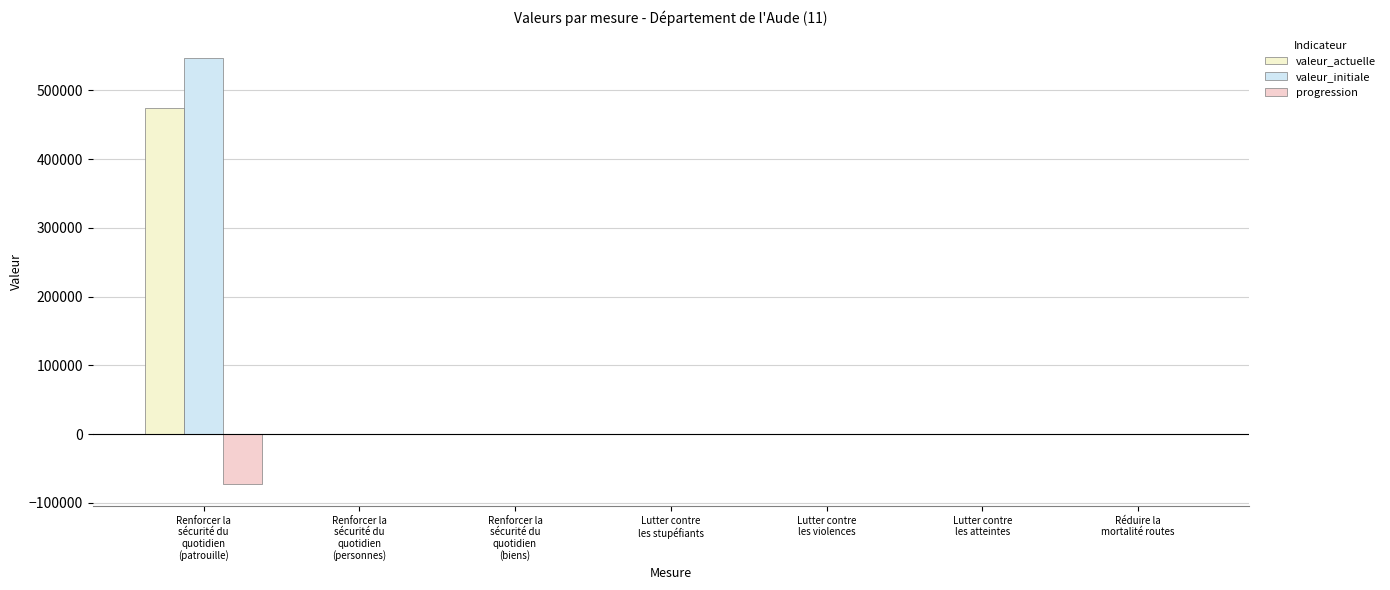

Which series changed the most between Renforcer la
sécurité du
quotidien
(biens) and Lutter contre
les stupéfiants?

progression